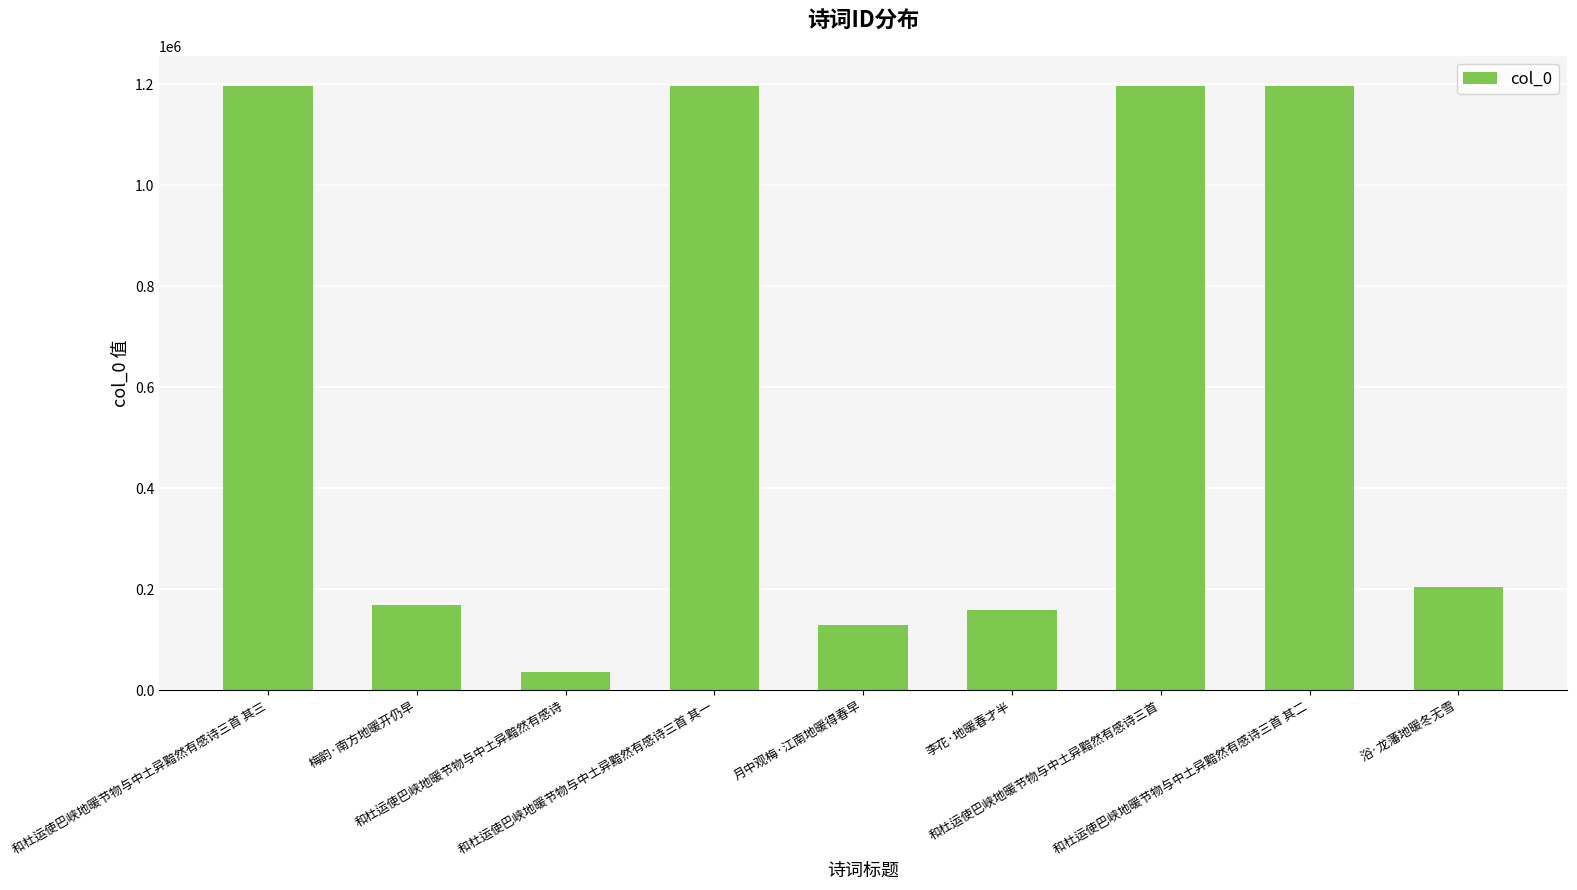

What is the maximum value shown in the chart?

1196613